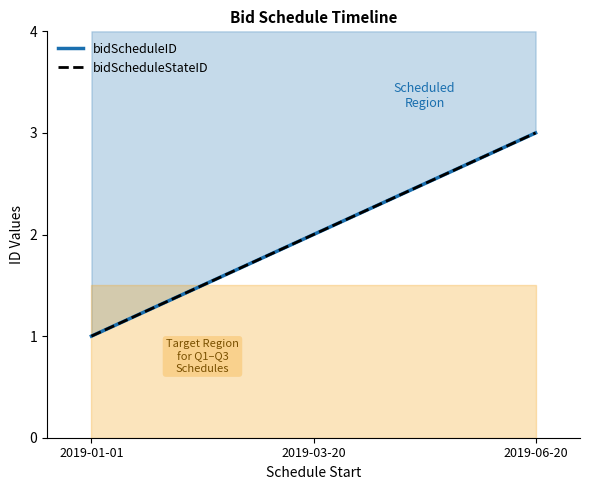

What is the sum of all bidScheduleStateID values?

6